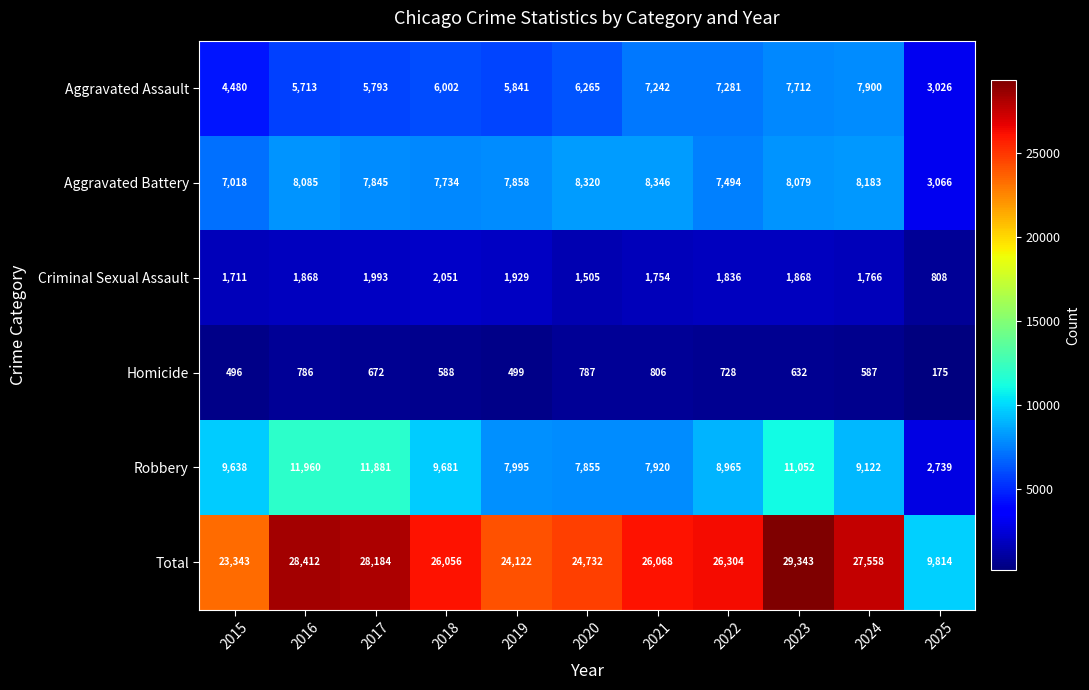

What is the average value of the Homicide series?

614